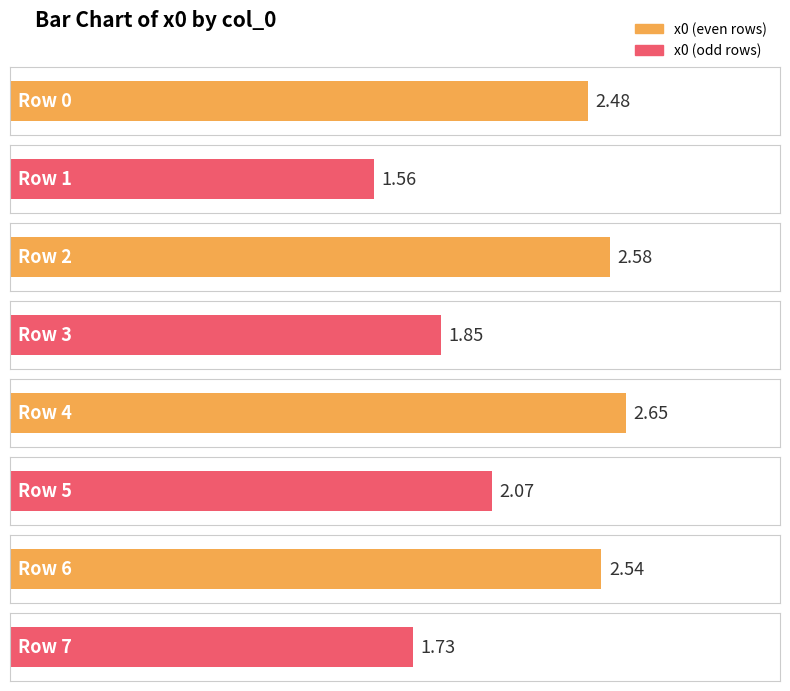

What is the ratio of the value at 3 to the value at 4?

0.7